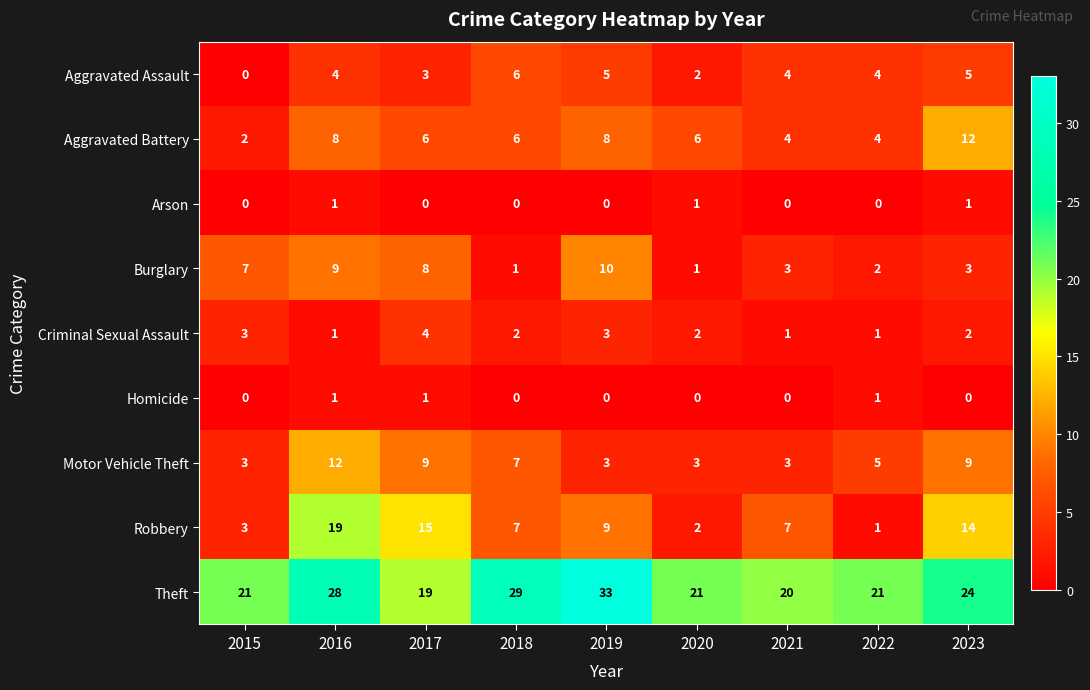

Which series has the widest spread of values?

Robbery